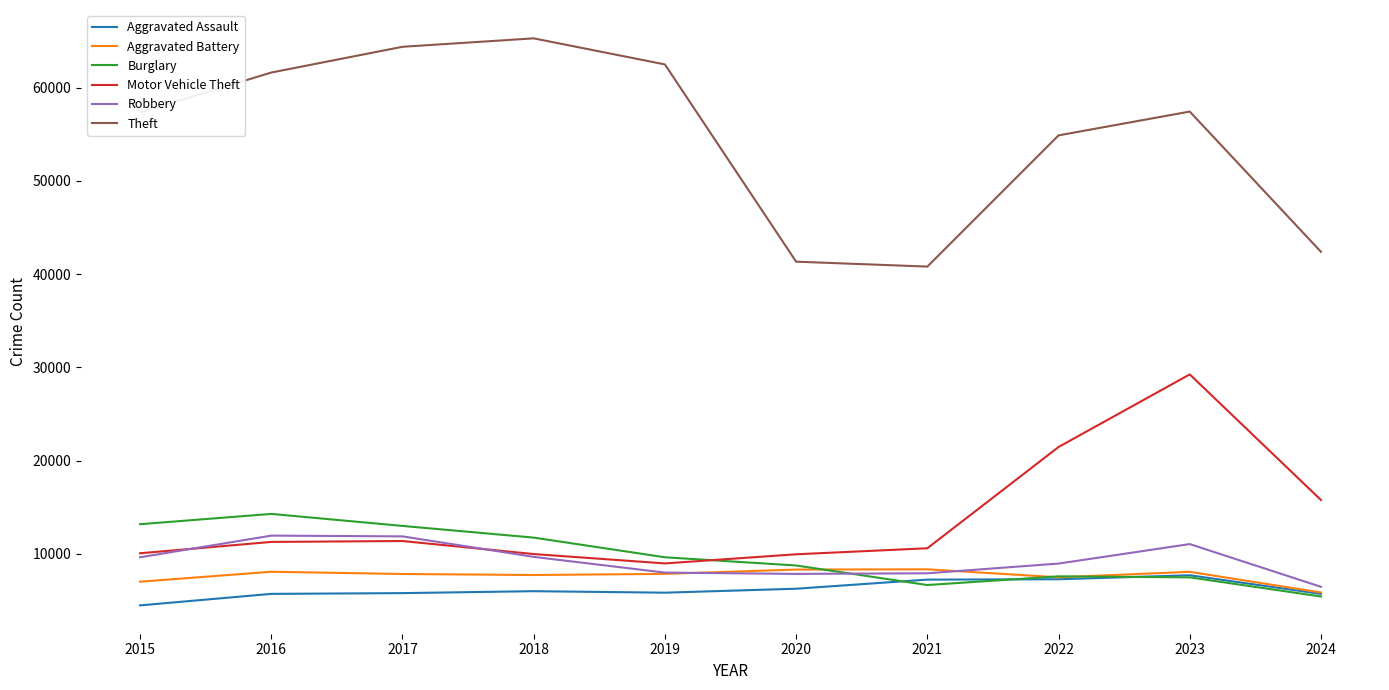

The value of Motor Vehicle Theft at 2024 is 7641. True or false?

False